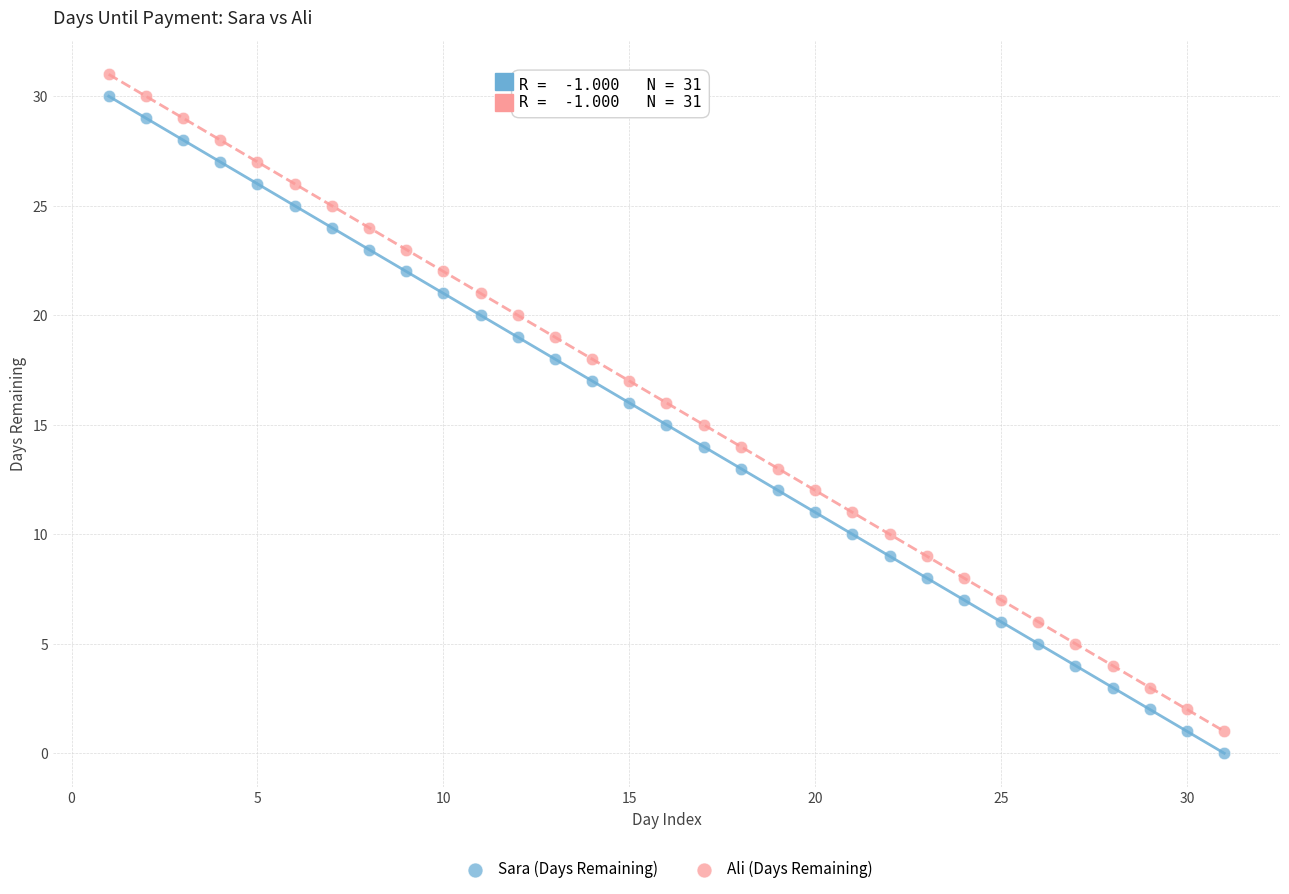

What is the X range (max minus min) for the scatter plot?

30